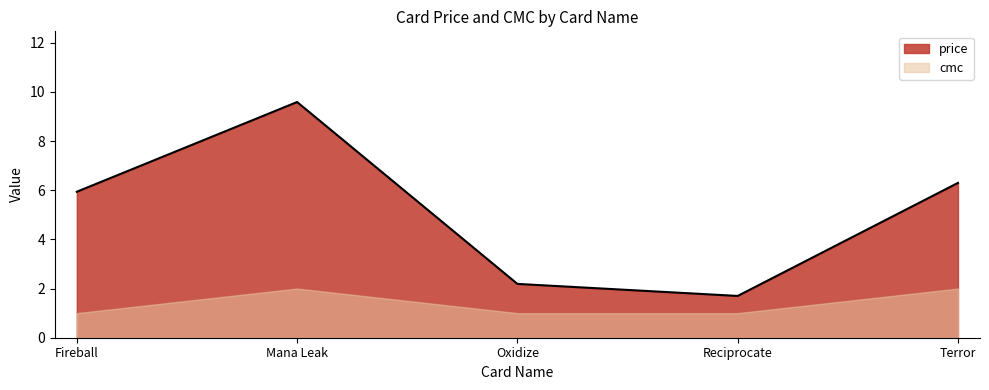

Where is the first local minimum?

Reciprocate